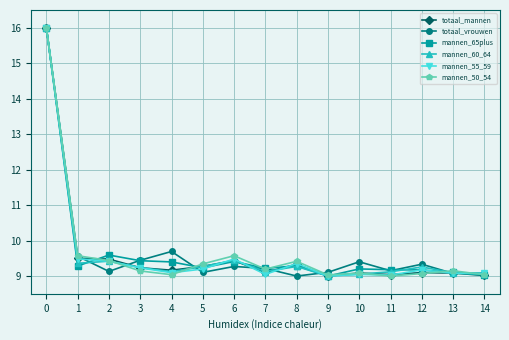

What is the maximum value for mannen_65plus?

16.0